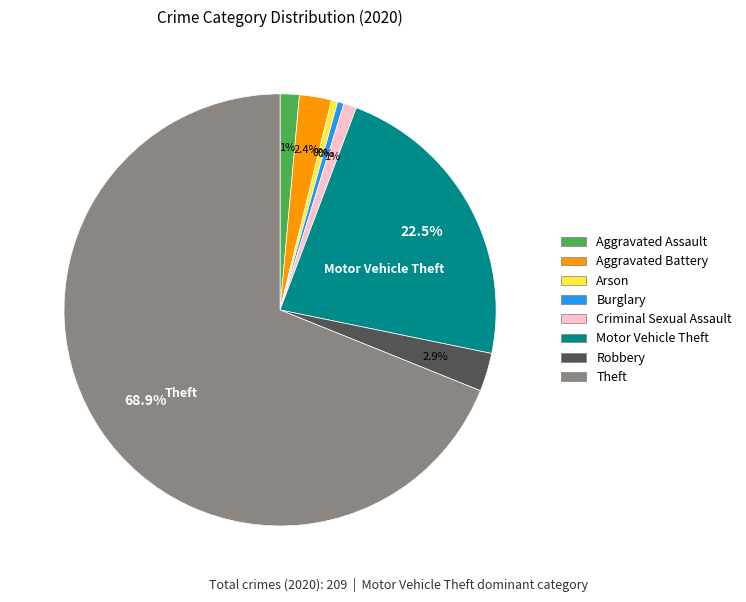

To the nearest percent, what is the difference between the largest and smallest slice percentages?

68%